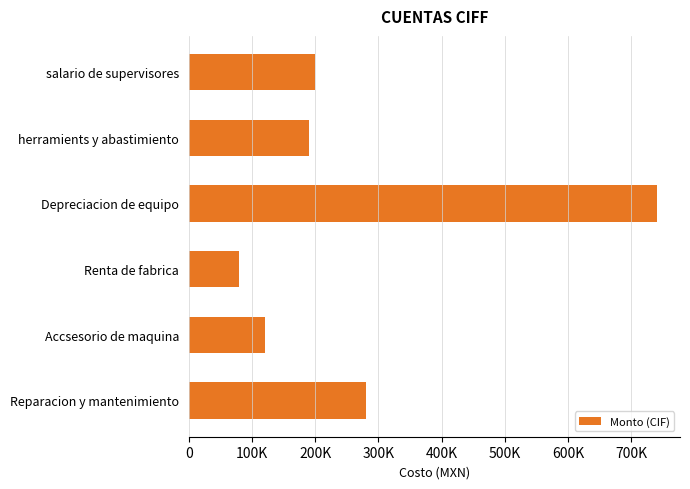

Are the bars horizontal?

Yes